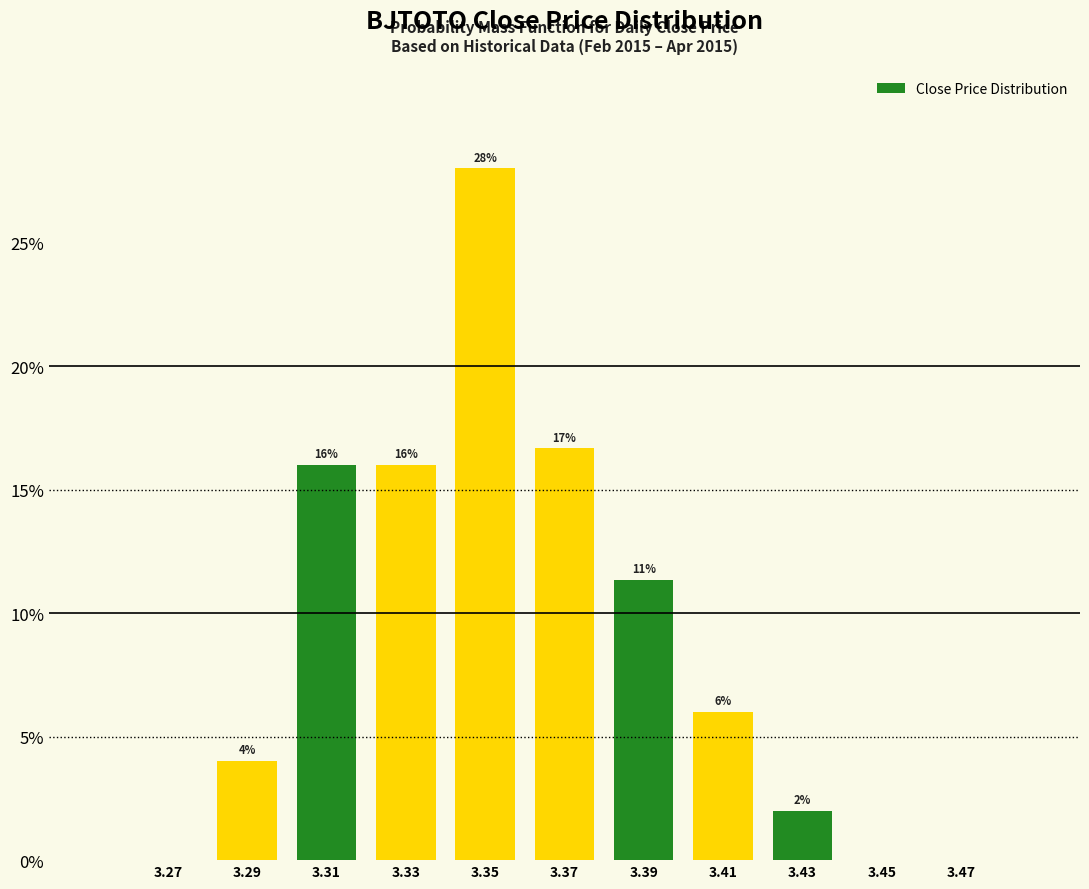

Which range on the x-axis has the tallest bar?

3.34 to 3.36